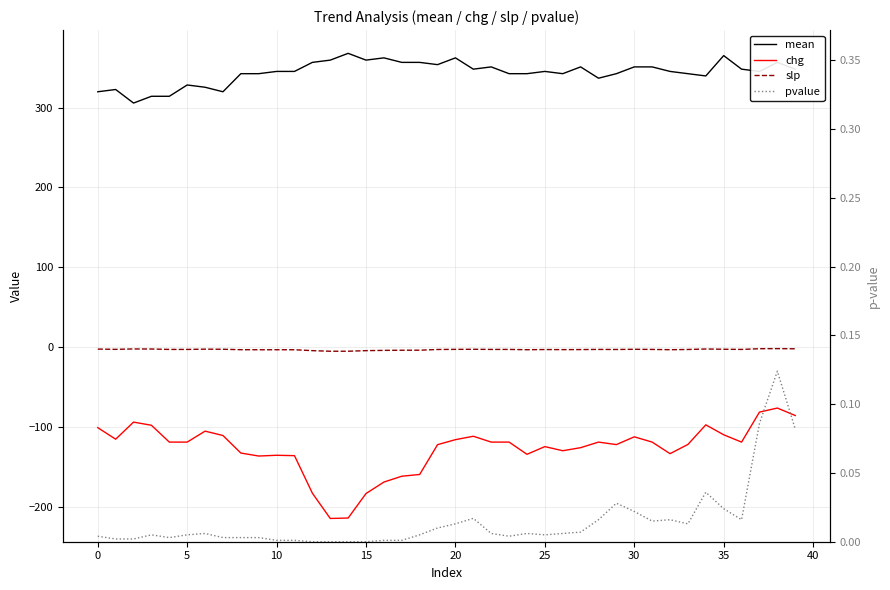

Is it true that slp equals -2.7 at 21?

True